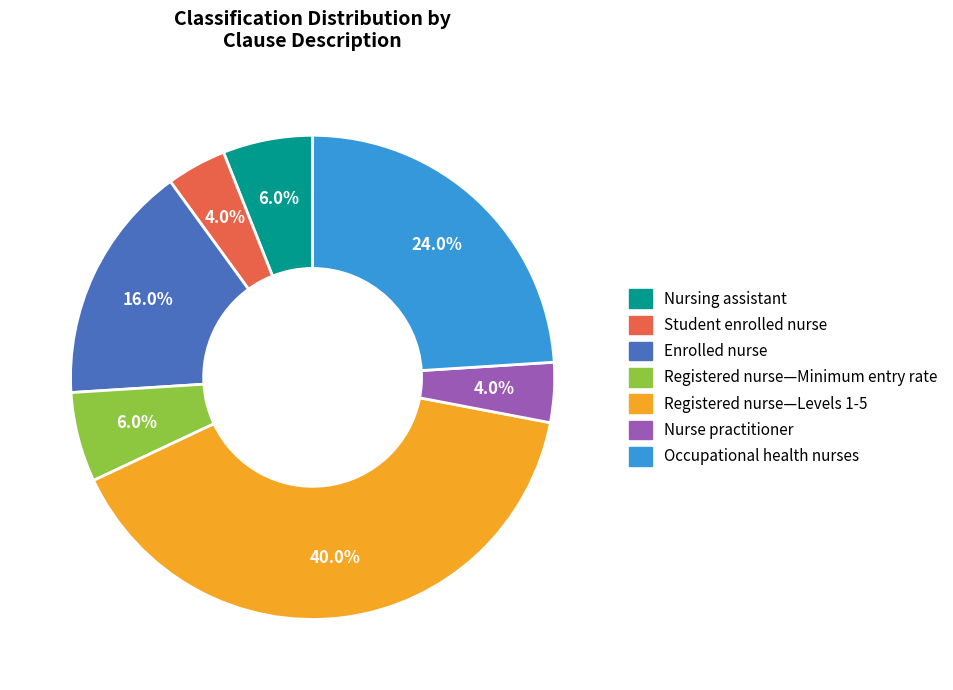

Combined, do Registered nurse—Levels 1-5 and Nursing assistant account for over 50%?

No